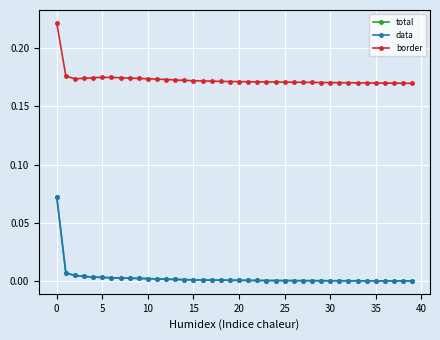

Is this an area chart (filled region under the line)?

No